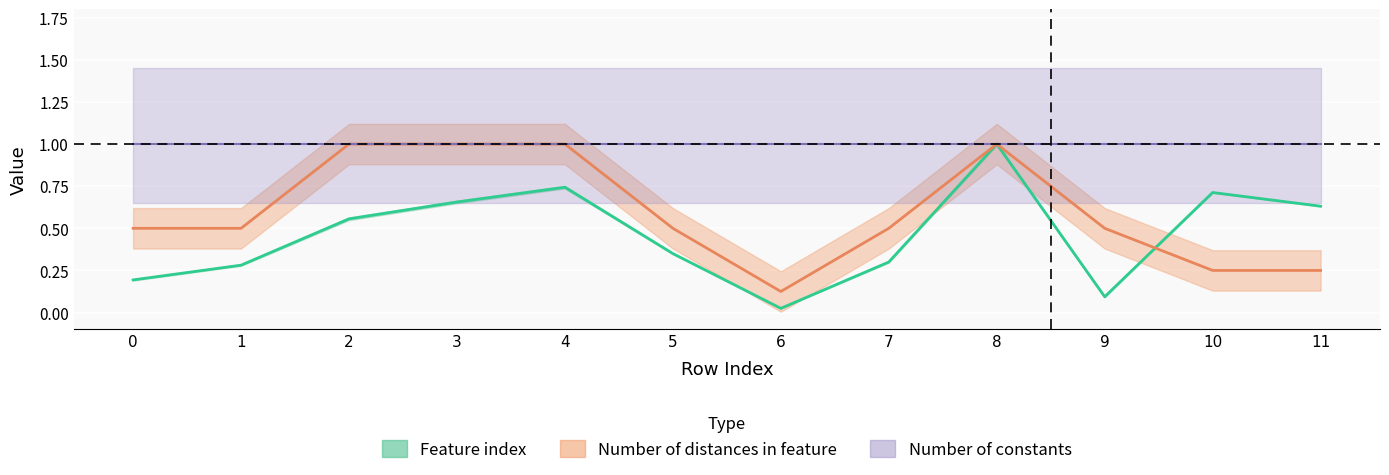

True or false: Number of distances in feature has more than 1 interior local peaks.

False